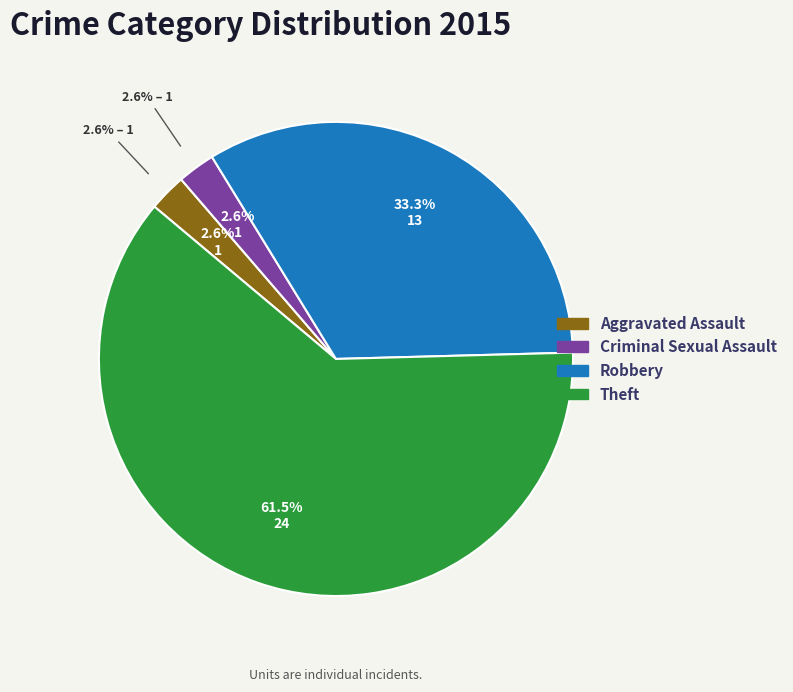

Which slice represents more than half of the pie?

Theft